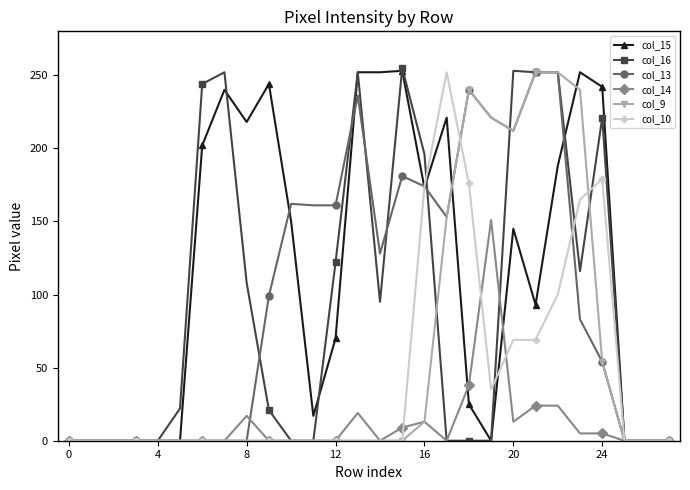

Which series has the largest total across all categories?

col_15